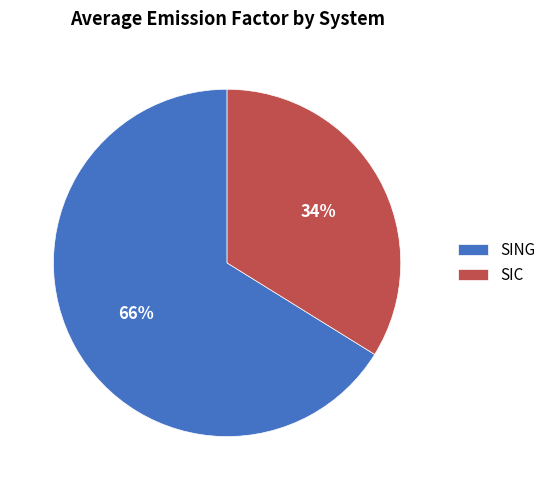

Between SIC and SING, which is larger?

SING